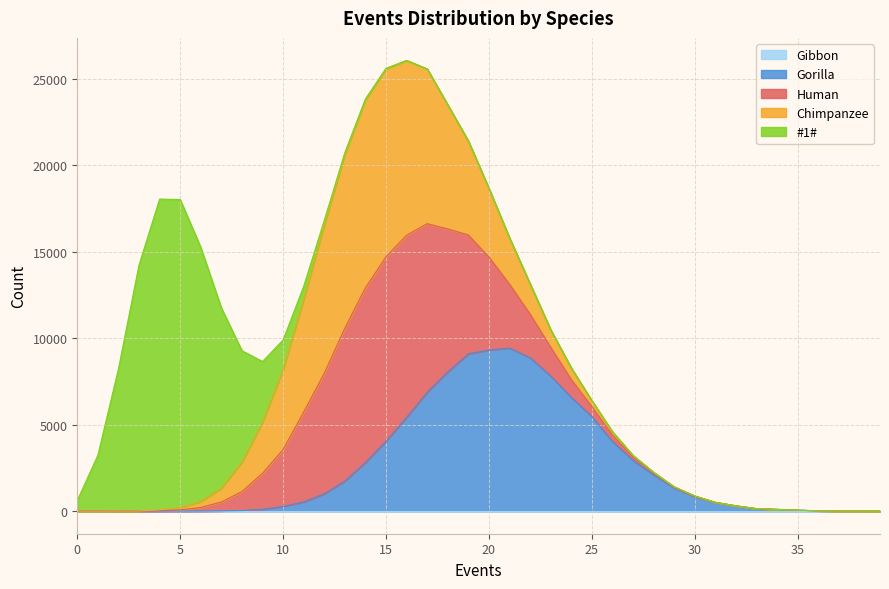

What is the sum of the Chimpanzee values at 38 and 28?

48